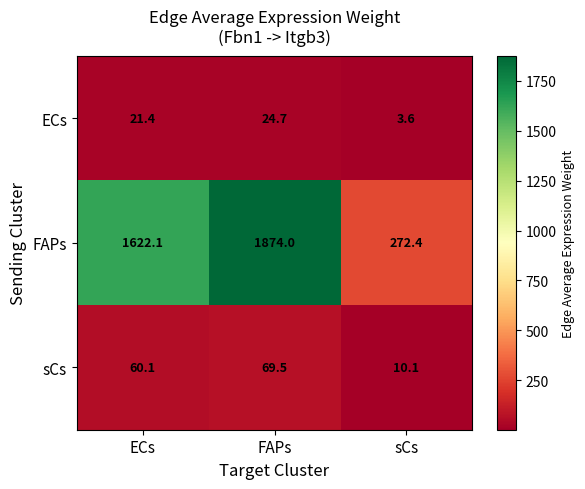

Reading left to right, list all the values displayed in this chart.

ECs: ECs=21.4	FAPs=24.7	sCs=3.6
FAPs: ECs=1622.1	FAPs=1874.0	sCs=272.4
sCs: ECs=60.1	FAPs=69.5	sCs=10.1